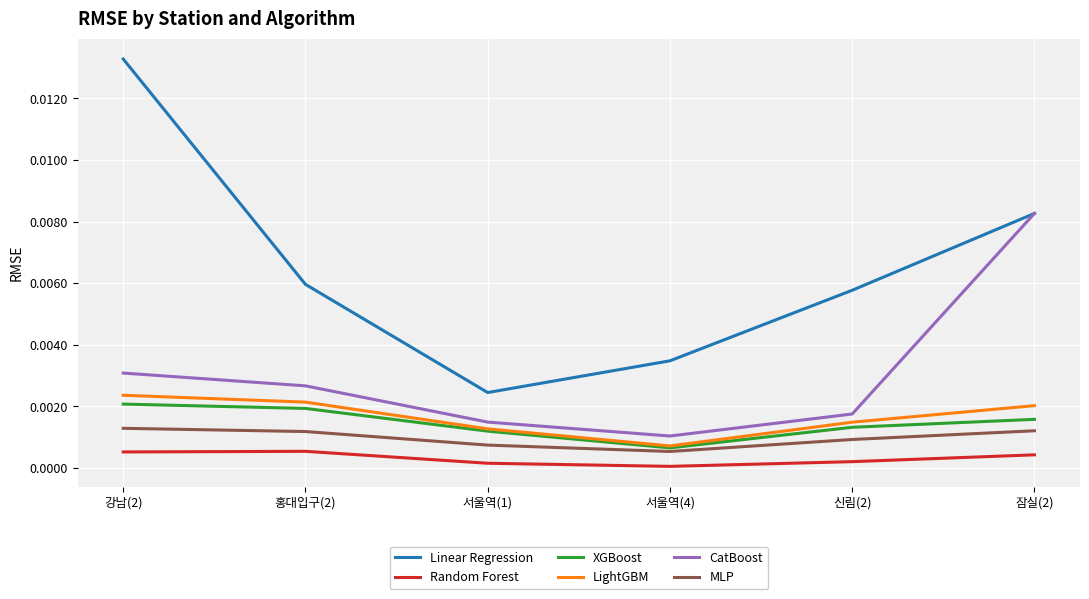

Is it true that LightGBM equals 0.0 at 홍대입구(2)?

True